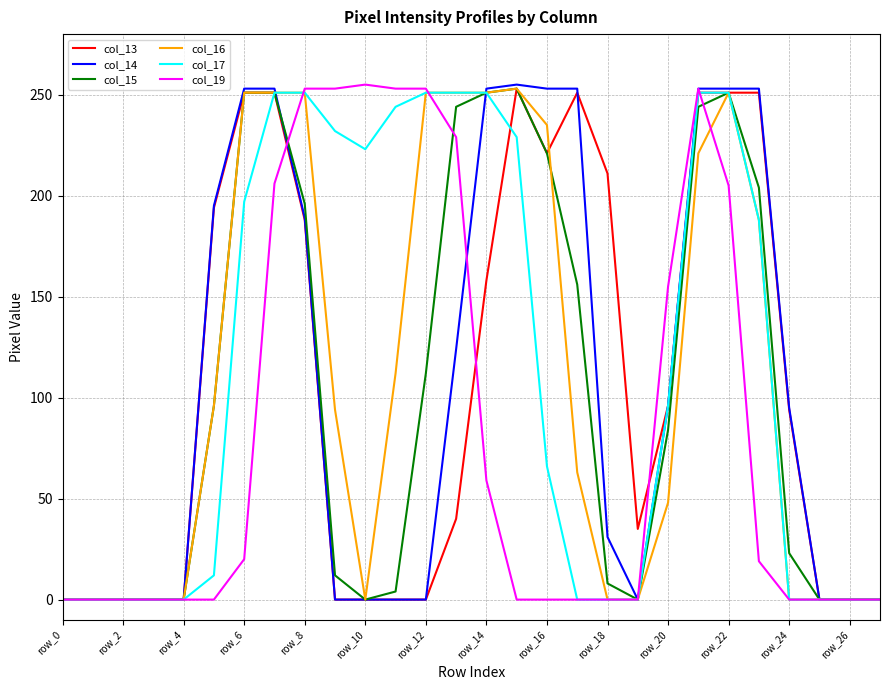

What is the maximum value shown in the chart?

255